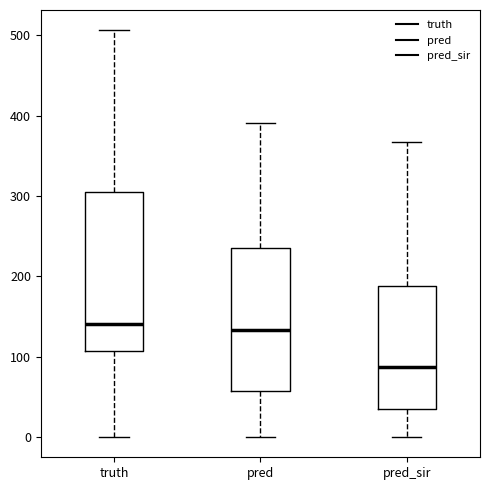

Which box's median line is the lowest?

pred_sir